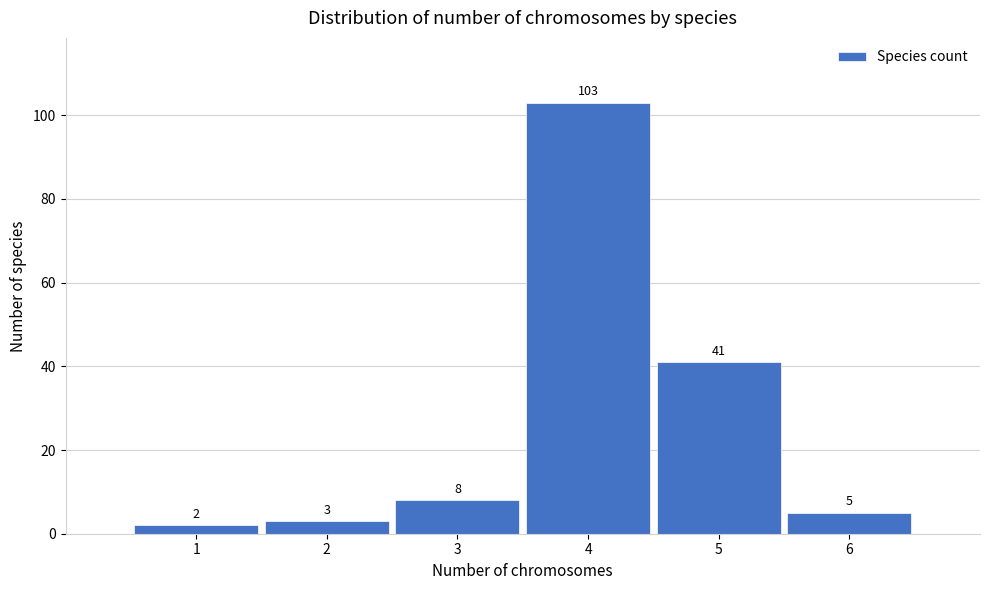

What is the height of the bar covering 1.5 to 2.5 on the x-axis?

3